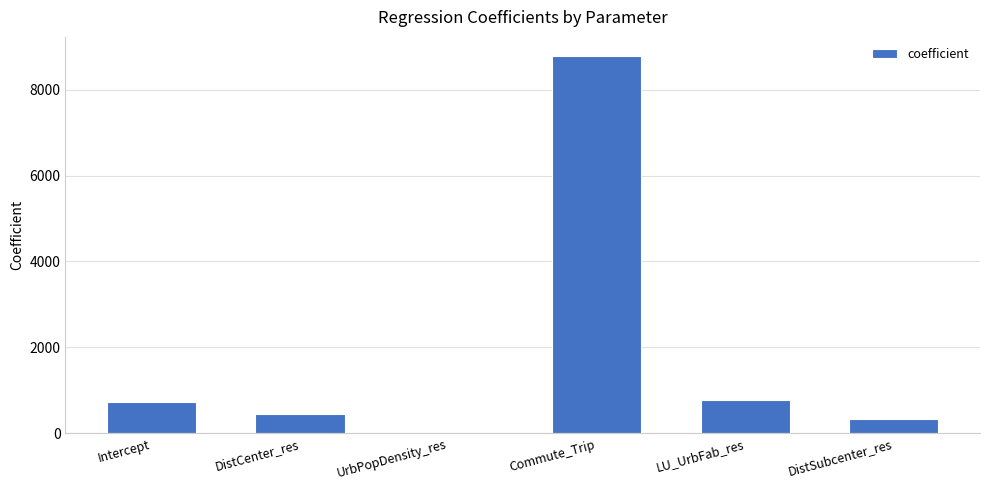

Between UrbPopDensity_res and Intercept, which is larger?

Intercept